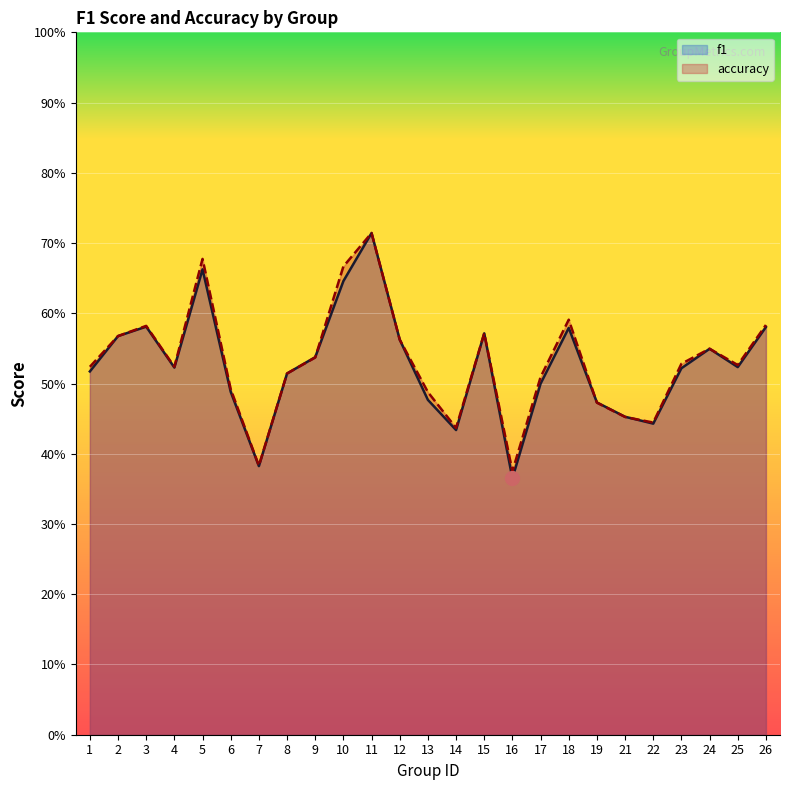

Between 24 and 16, which is larger?

24